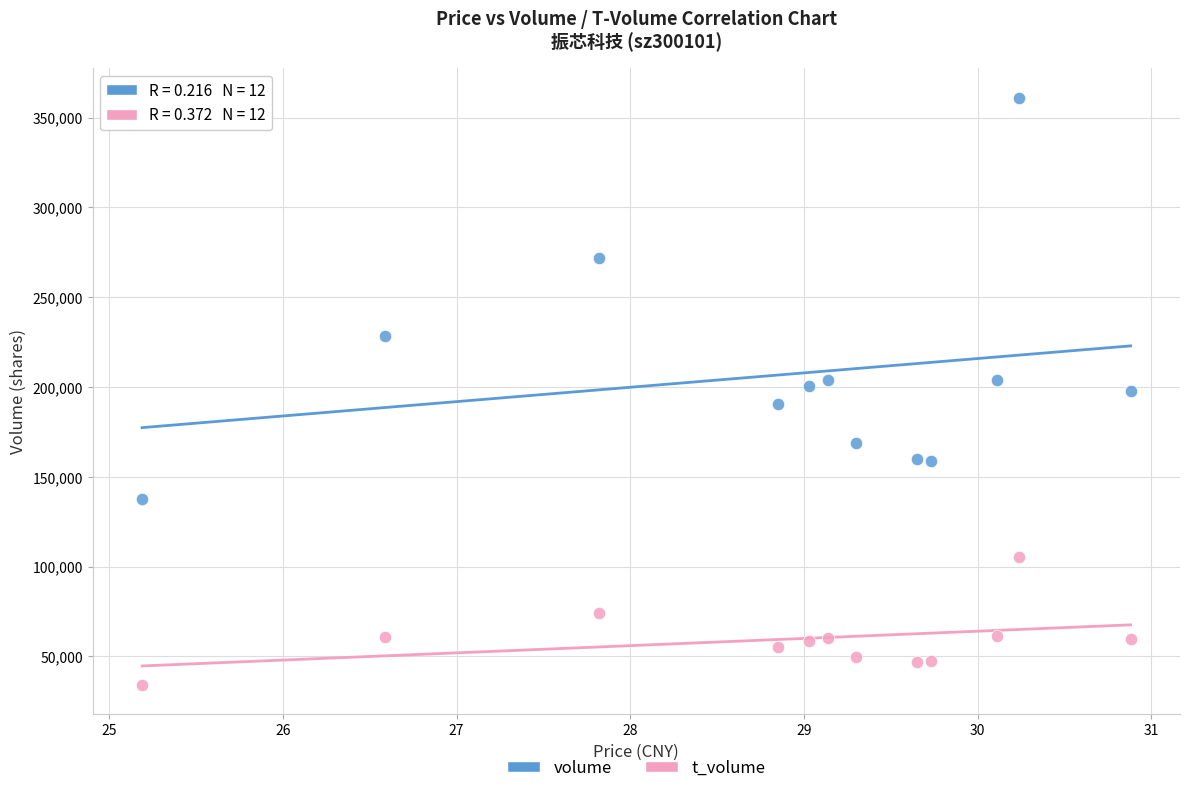

Across all data points, what is the range of Y values (max minus min)?

326733